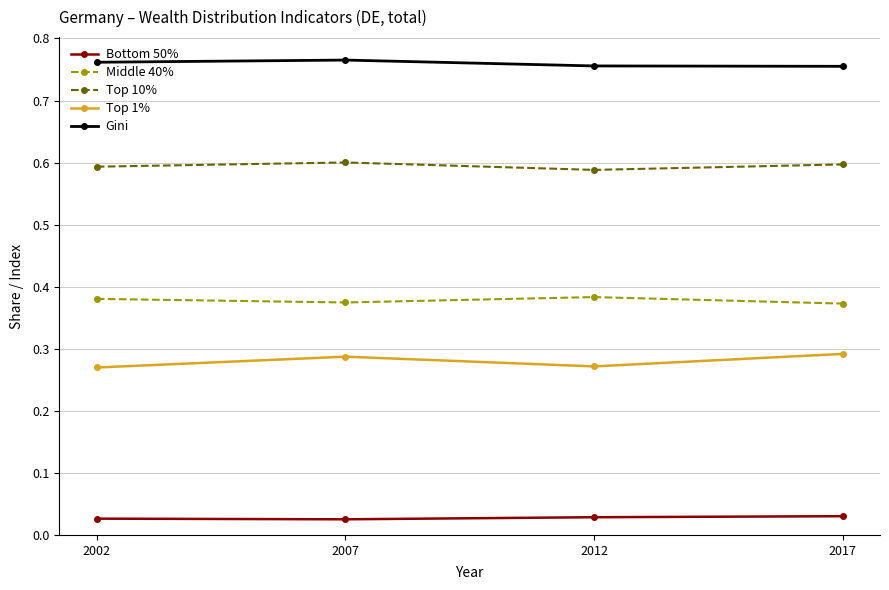

Is it true that Top 10% equals 0.6 at 2017?

True